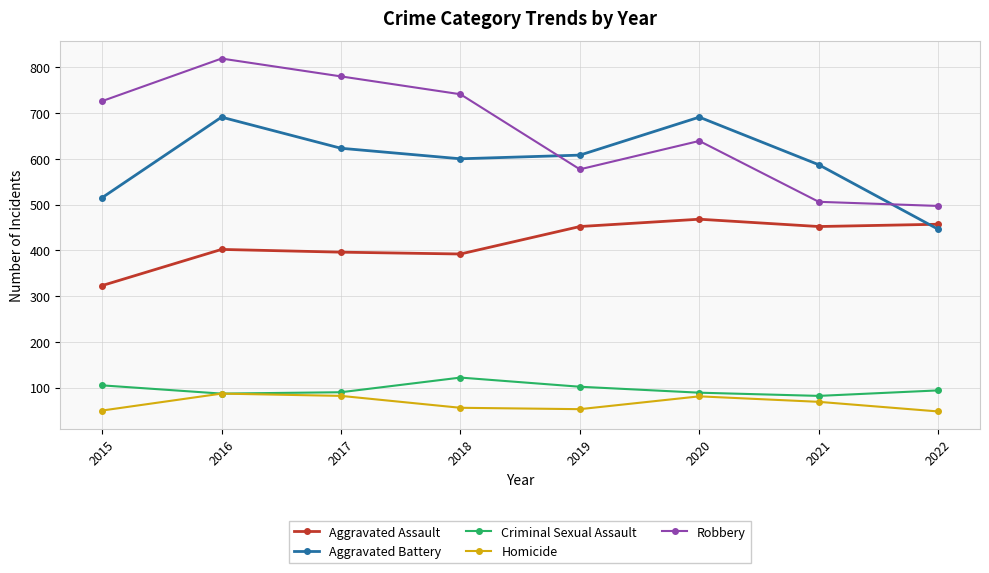

What is the maximum value for Criminal Sexual Assault?

122